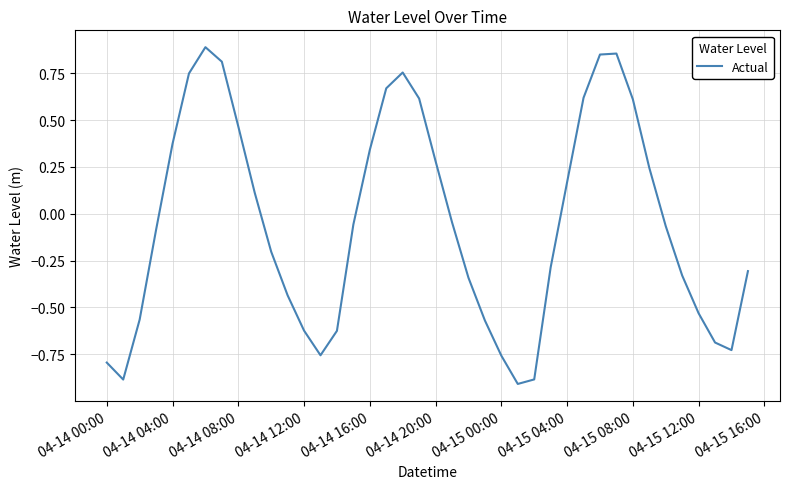

What is the difference between the maximum and minimum values?

1.8